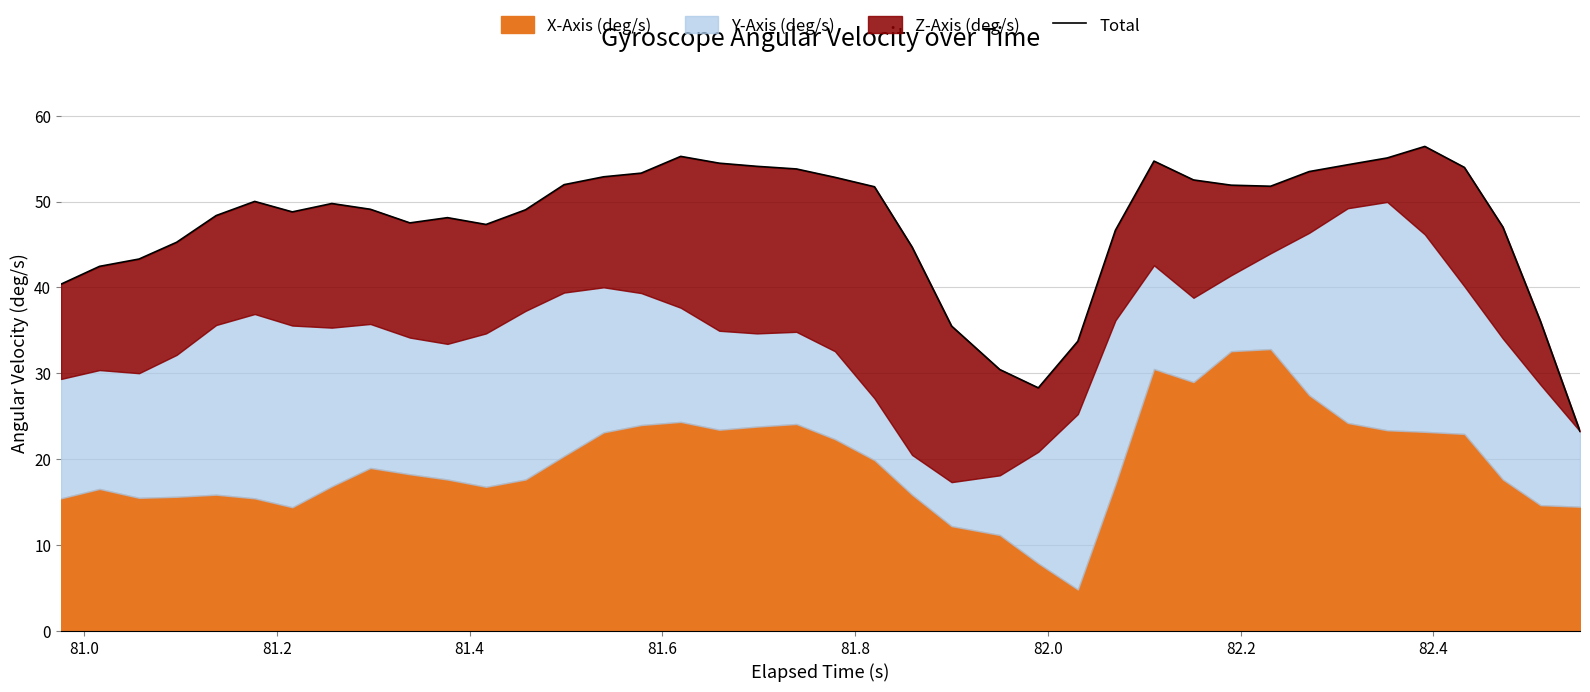

What is the value of the 36th point from the left?

56.4